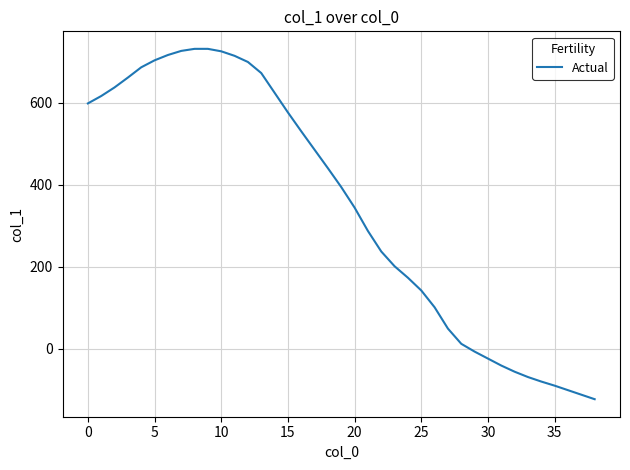

What is the greatest value displayed?

731